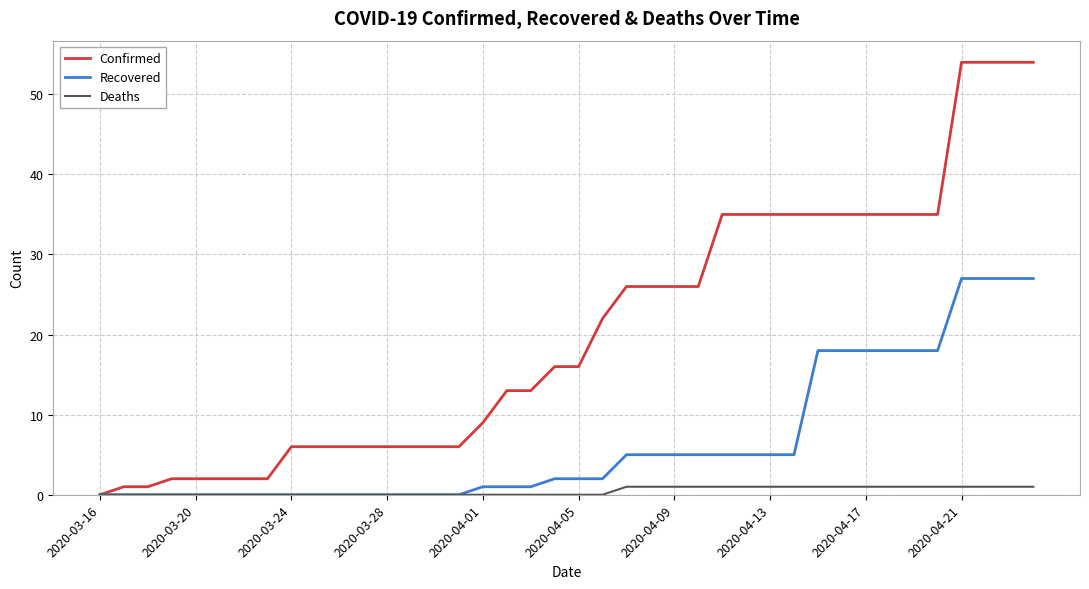

Rank the series by their average value, from highest to lowest.

Confirmed, Recovered, Deaths